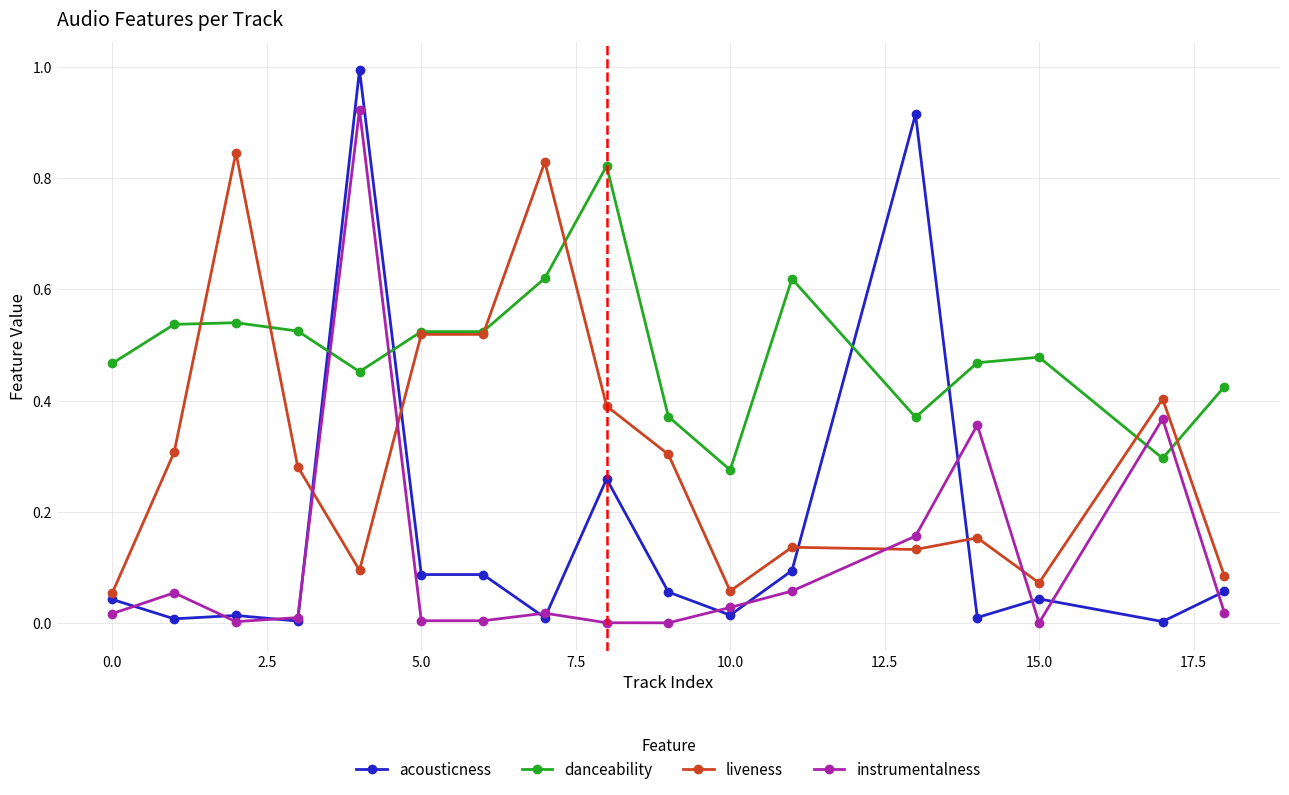

What are all the series names shown in the legend?

acousticness, danceability, liveness, instrumentalness